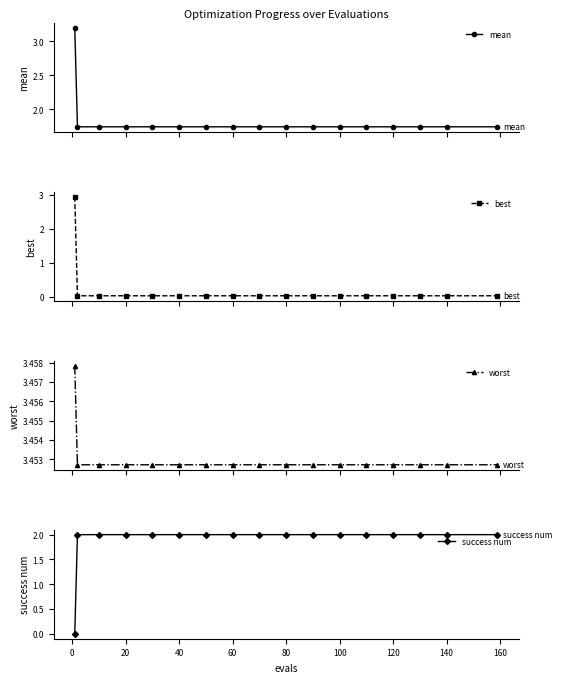

True or false: success num has a value of 2 at 20.

True